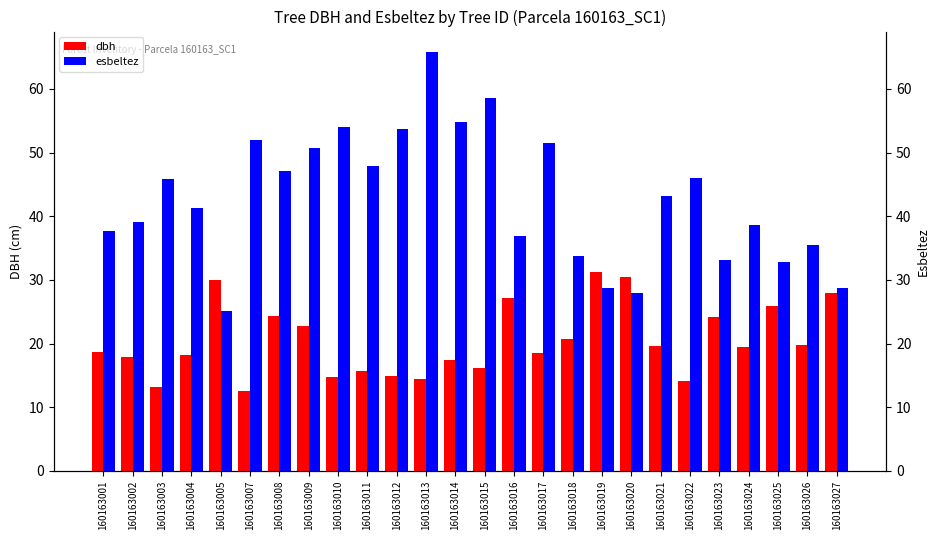

Reading left to right, what are all the values shown in this chart?

dbh: 18.6	17.9	13.1	18.1	29.9	12.5	24.4	22.7	14.8	15.7	14.9	14.4	17.4	16.2	27.1	18.4	20.8	31.3	30.4	19.6	14.2	24.1	19.4	25.9	19.7	27.9
esbeltez: 37.6	39.1	45.8	41.3	25.0	52.0	47.1	50.7	54.0	47.9	53.7	65.7	54.8	58.6	36.8	51.5	33.7	28.8	28.0	43.3	45.9	33.2	38.6	32.9	35.5	28.7